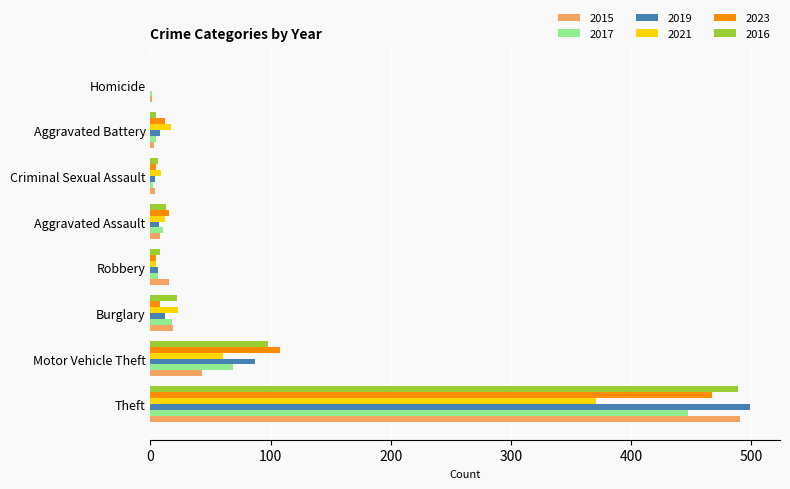

At which label is 2016 closest to 244?

Motor Vehicle Theft